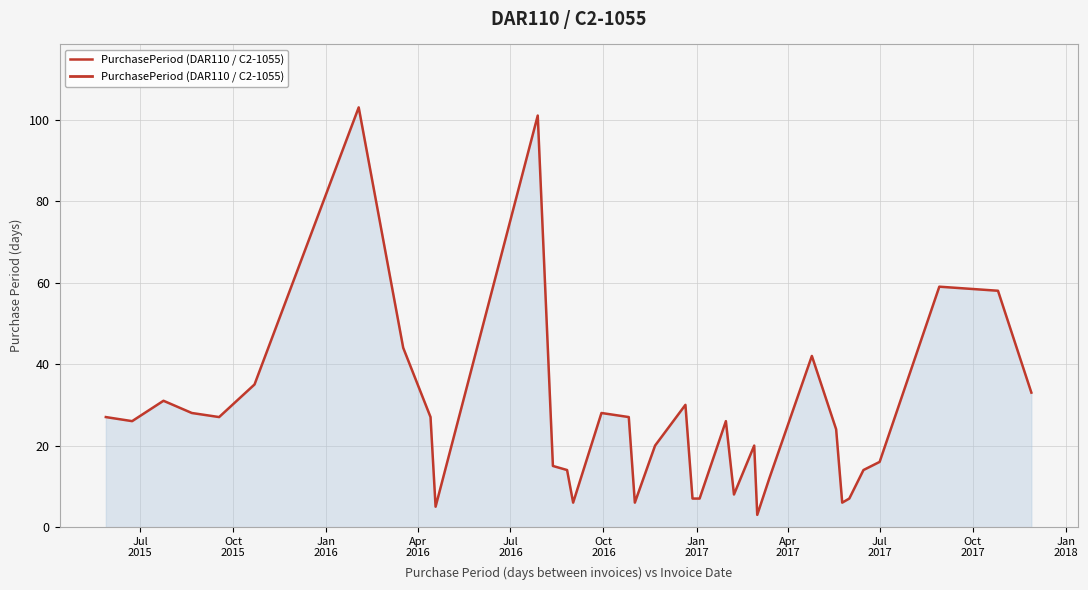

How many lines are shown in the chart?

1